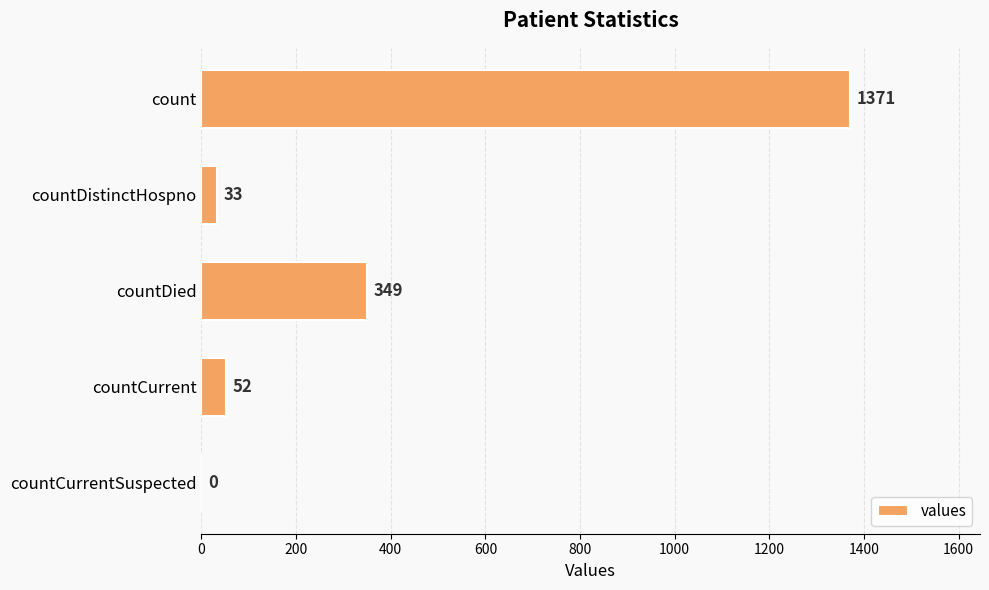

What is the sum of the values at count and countCurrentSuspected?

1371